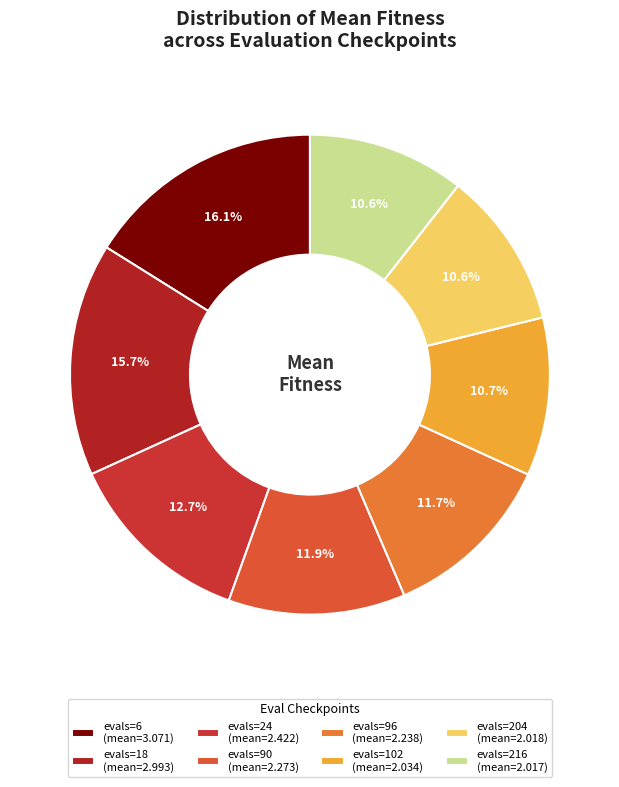

Count the number of slices in the pie.

8